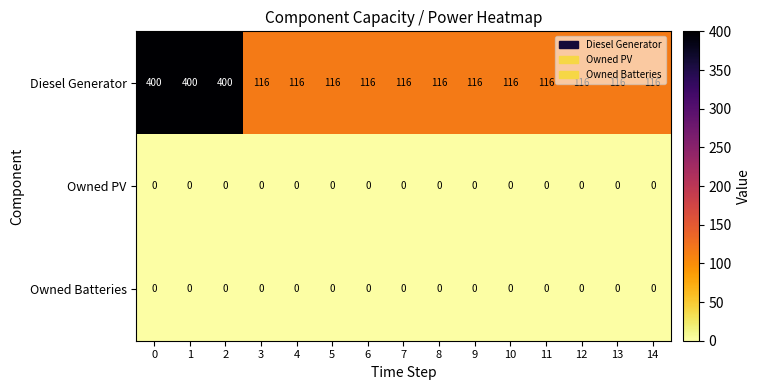

What is the maximum value shown in the chart?

400